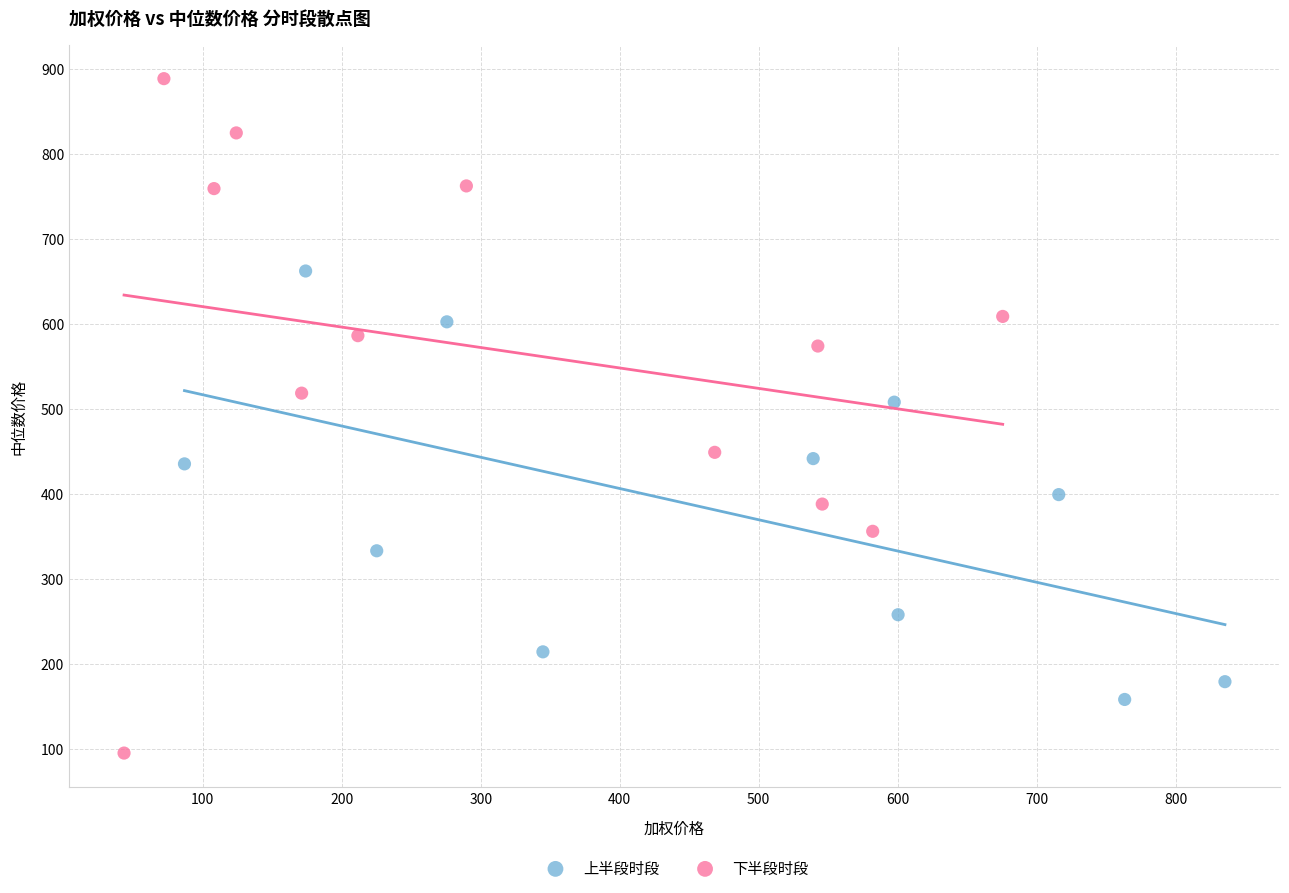

What are all the series names shown in the legend?

上半段时段, 下半段时段